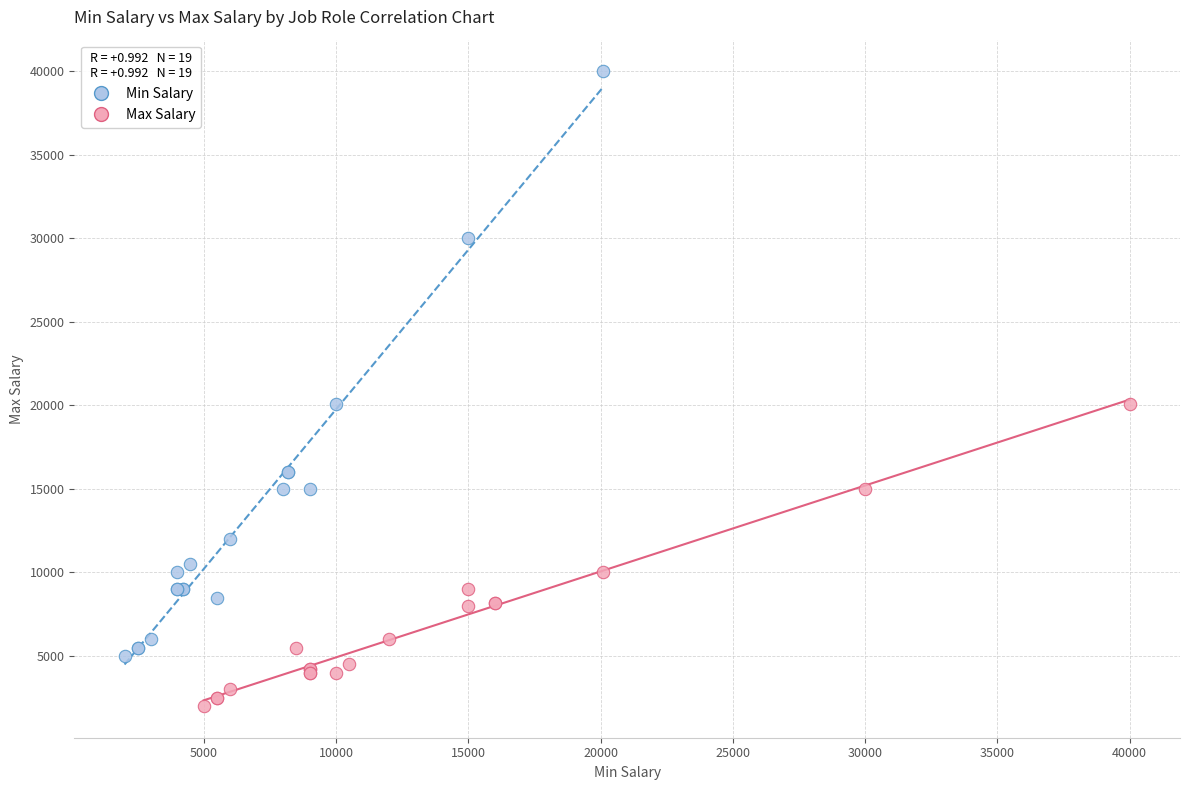

Which series has the widest spread of Y values?

Min Salary